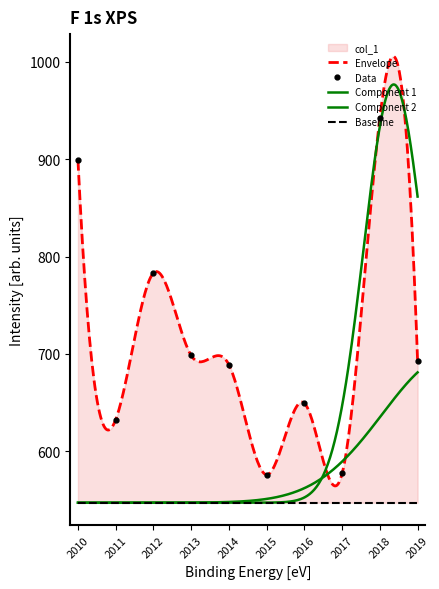

The value of Data at 2012 is 783.1. True or false?

True